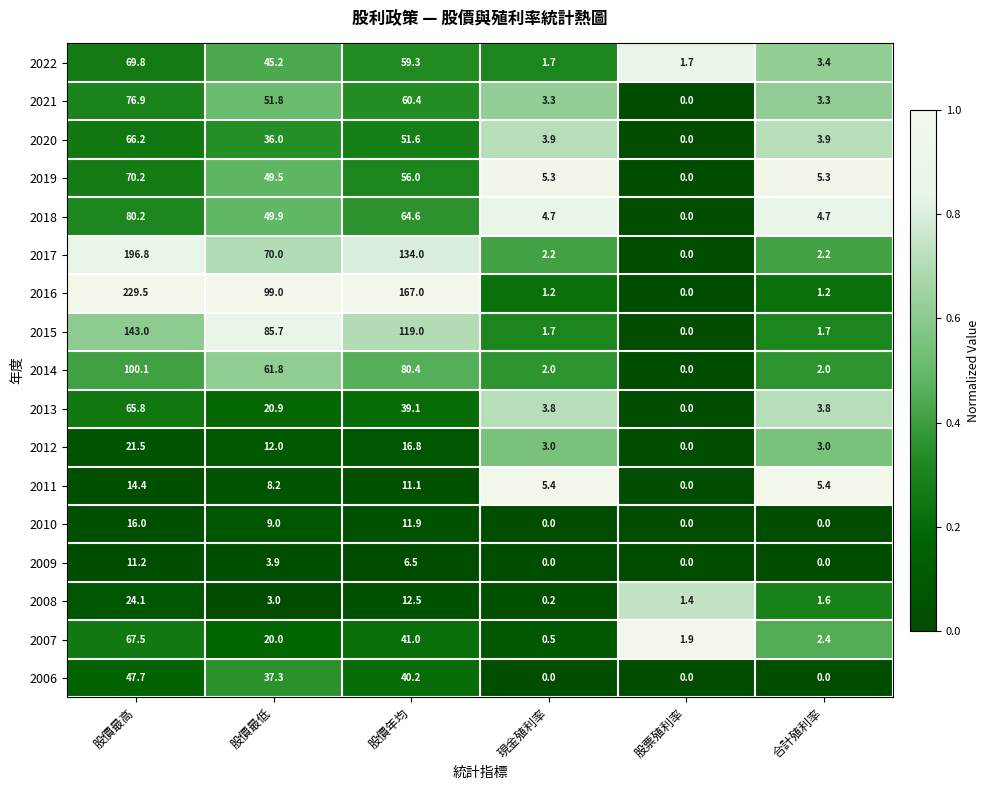

At 股價最高, list the series in order from largest to smallest.

2016, 2017, 2015, 2014, 2018, 2021, 2019, 2022, 2007, 2020, 2013, 2006, 2008, 2012, 2010, 2011, 2009